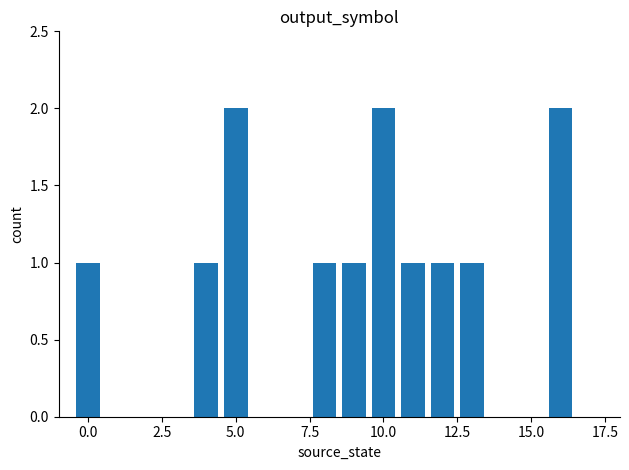

What is the sum of all values?

13